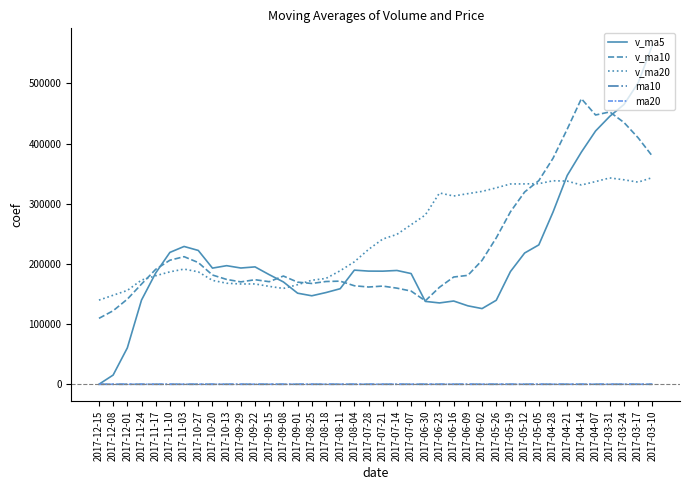

Which series has the largest total across all categories?

v_ma20